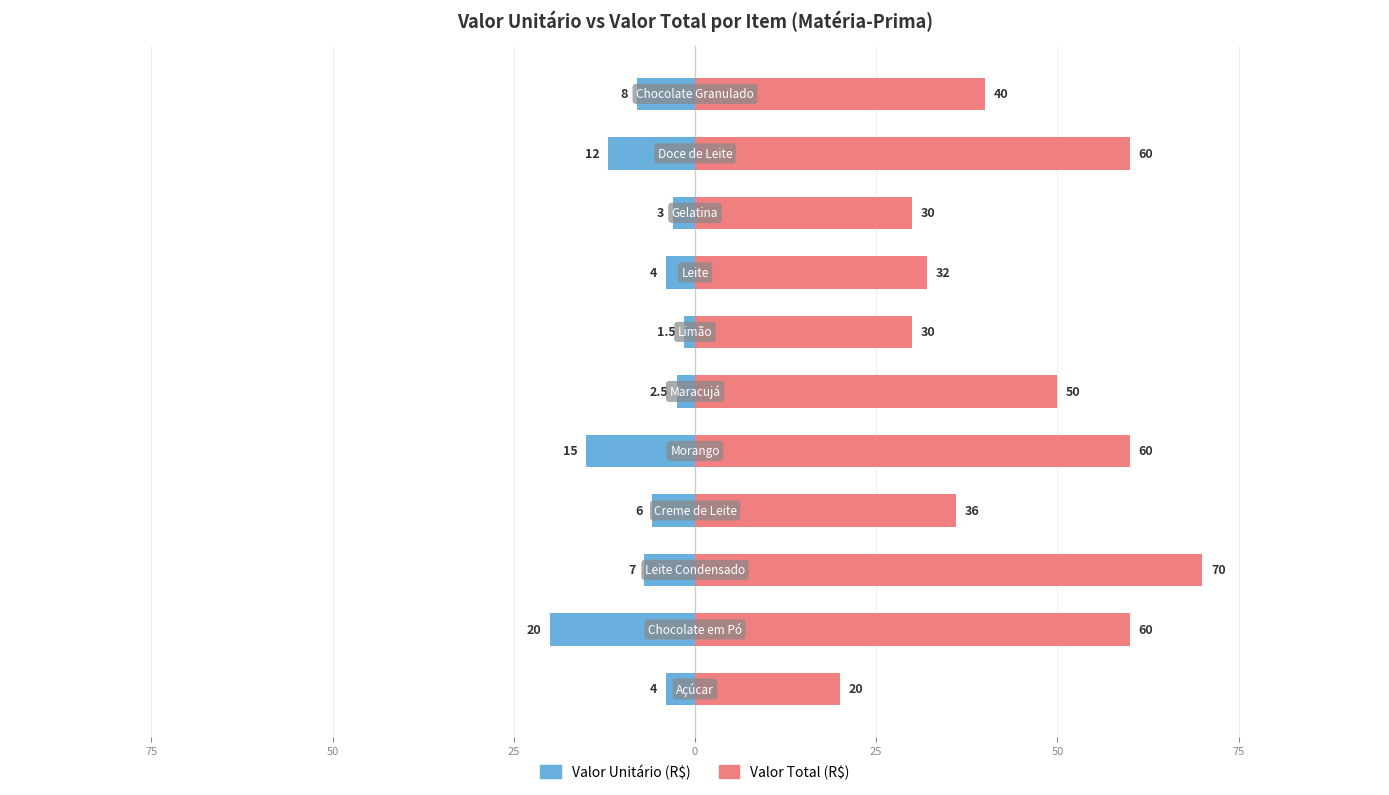

Is the value of Valor Total (R$) at 50 greater than the value of Valor Unitário (R$) at 9?

Yes